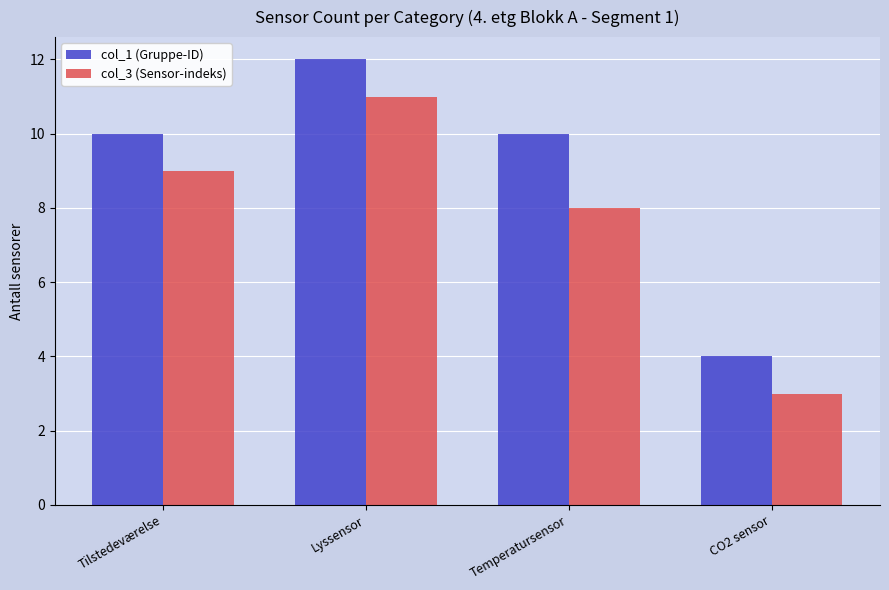

How many distinct data groups are displayed?

2